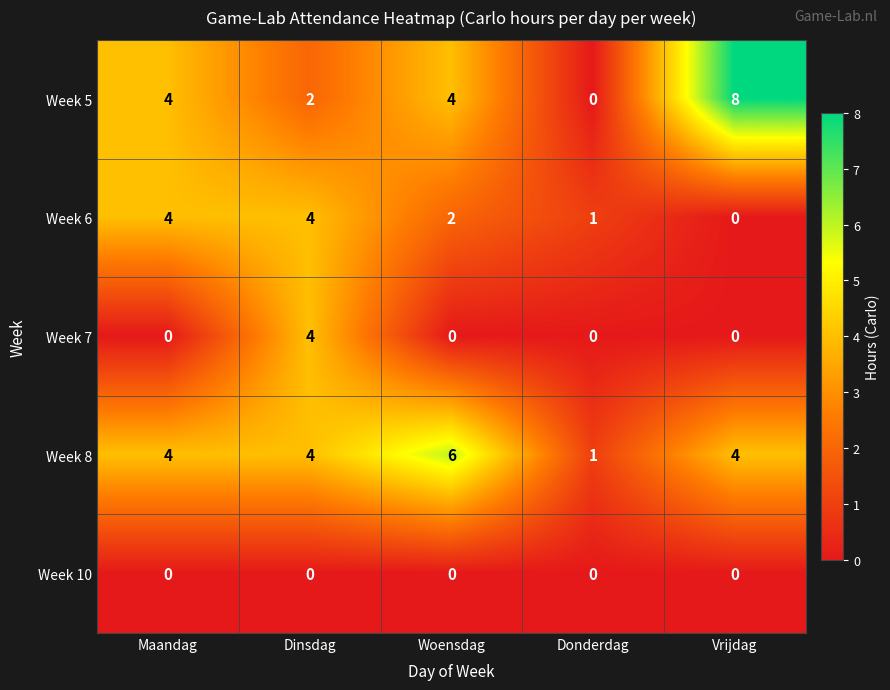

Count the number of categories in the chart.

5